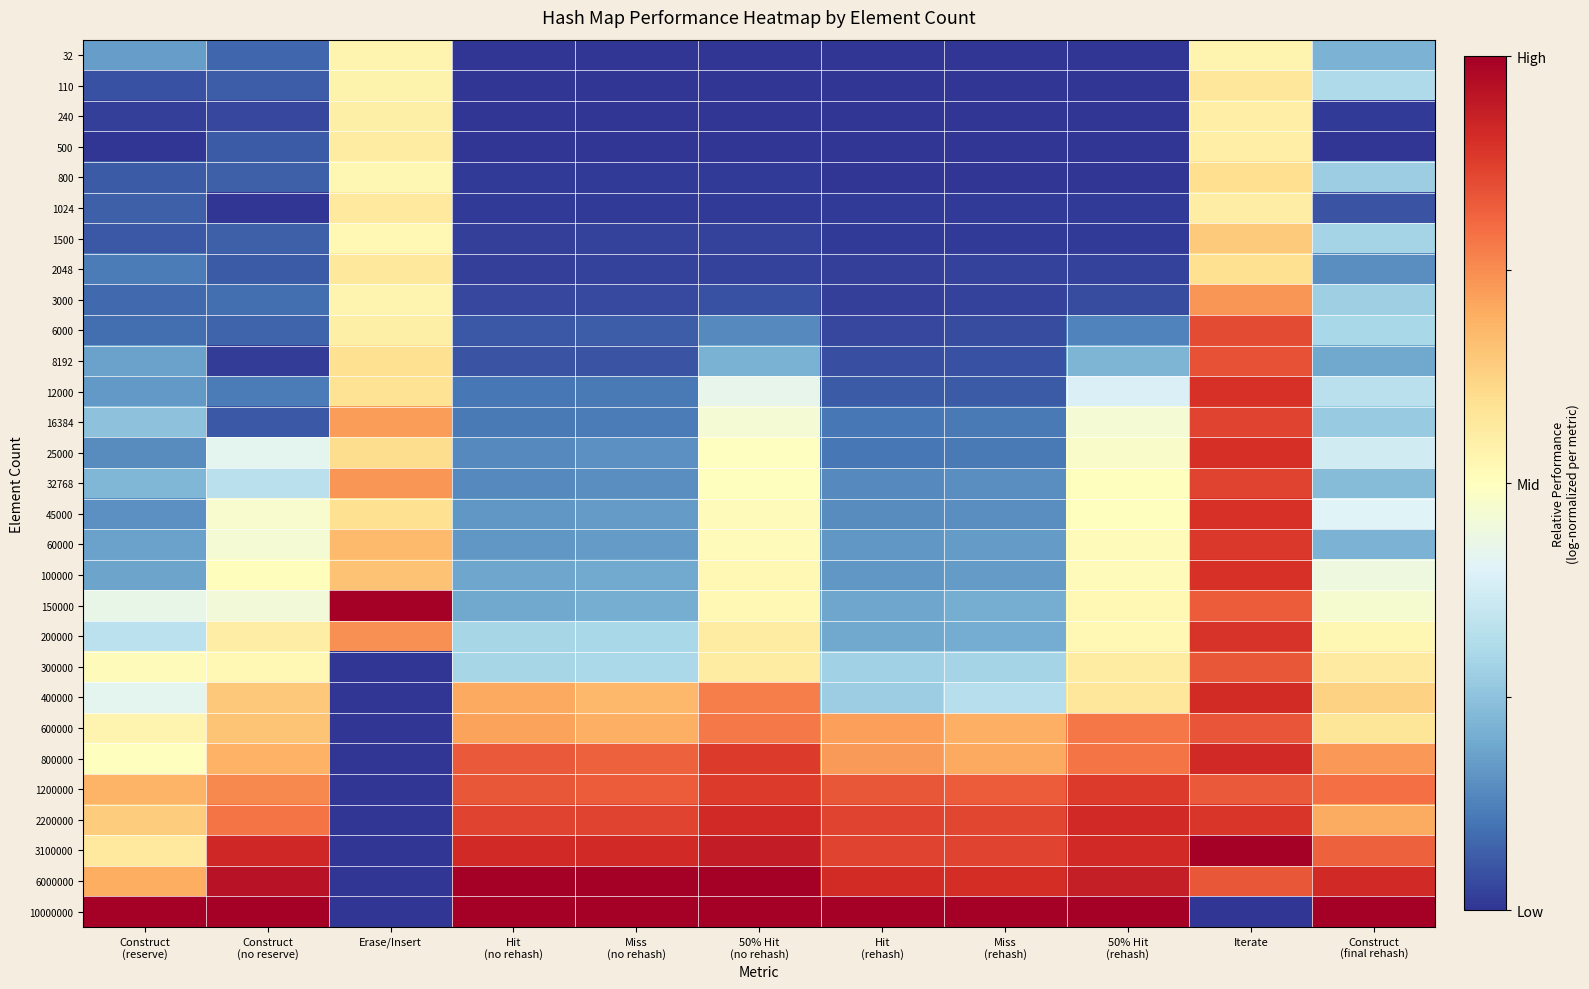

At which category does the chart reach its peak across all series?

Erase/Insert